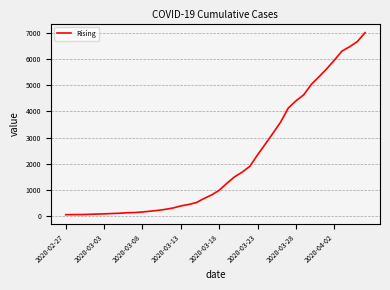

What is the difference between the maximum and minimum values?

6931